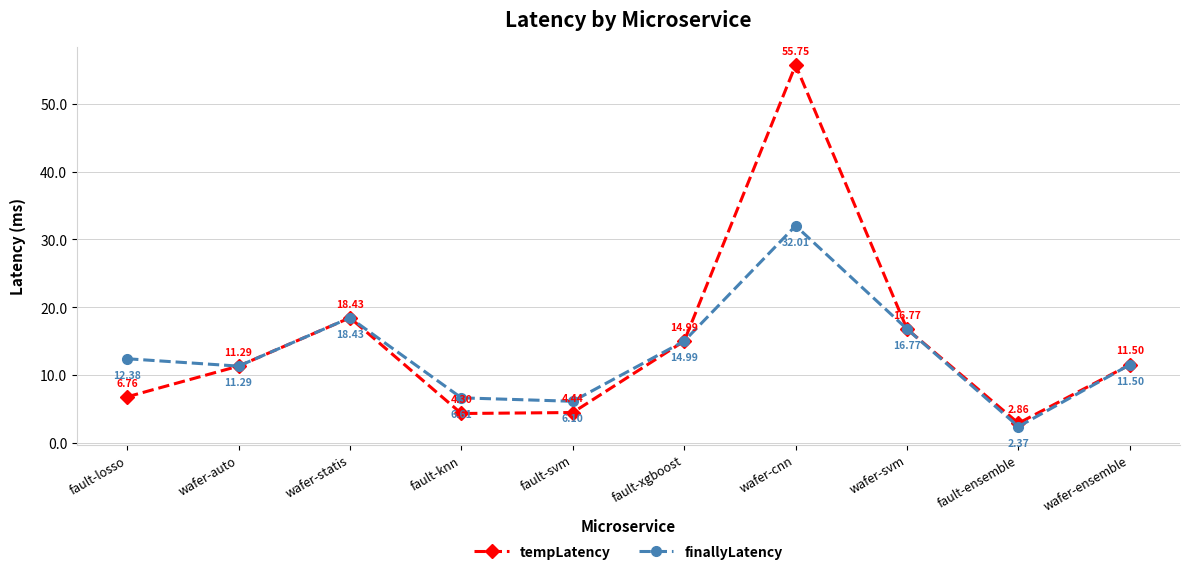

At which label is tempLatency closest to 29?

wafer-statis